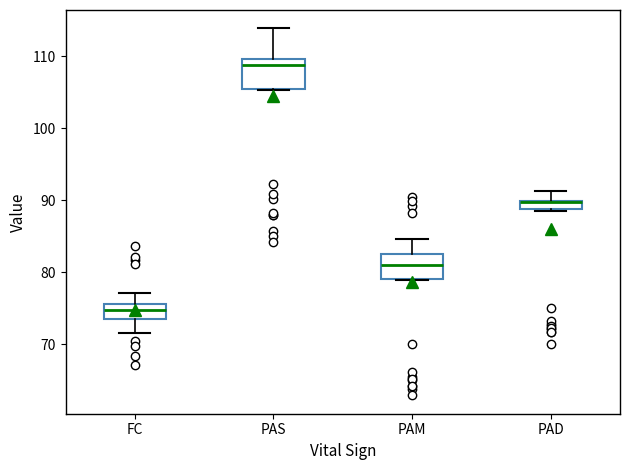

Where does the upper whisker of the box for PAM end on the y-axis? The values are not printed on the chart, so give them approximately, as read against the axis.

85